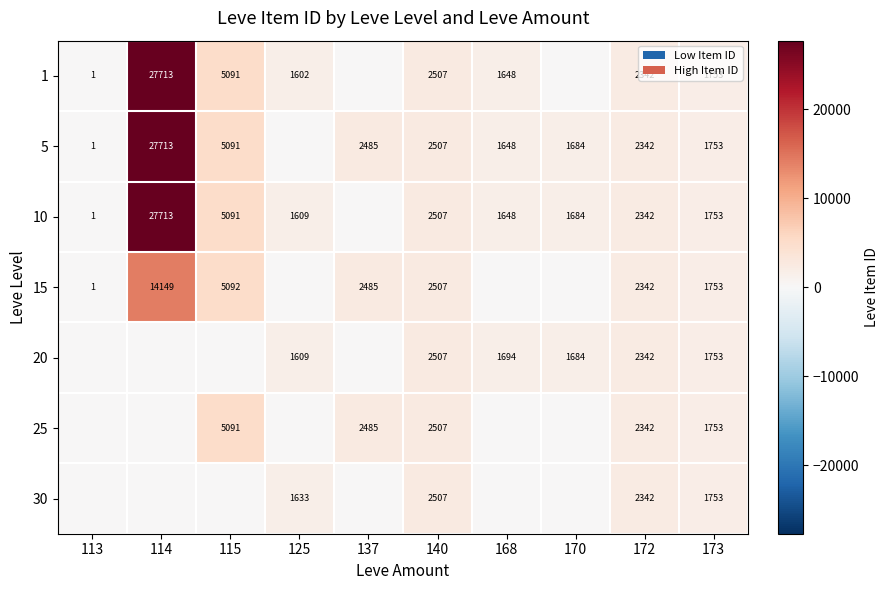

What is the difference between the 10 values at 115 and 168?

3443